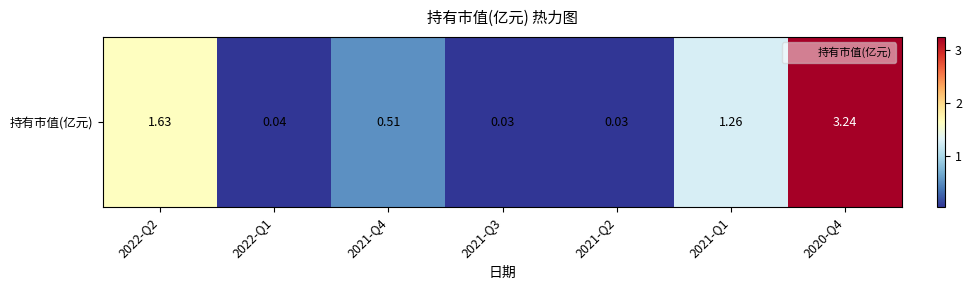

List the labels in order of value, smallest first.

2021-Q3, 2021-Q2, 2022-Q1, 2021-Q4, 2021-Q1, 2022-Q2, 2020-Q4